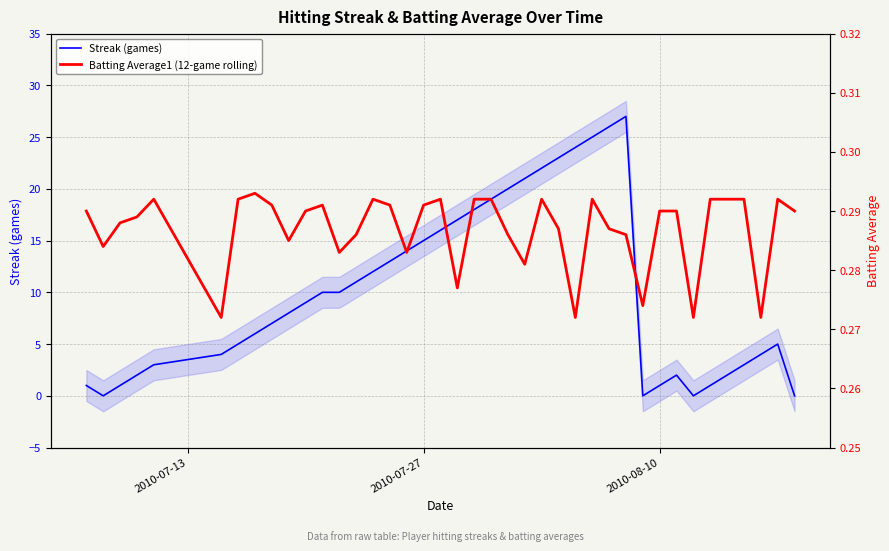

List the series in order of their overall mean, highest first.

Streak (games), Batting Average1 (12-game rolling)